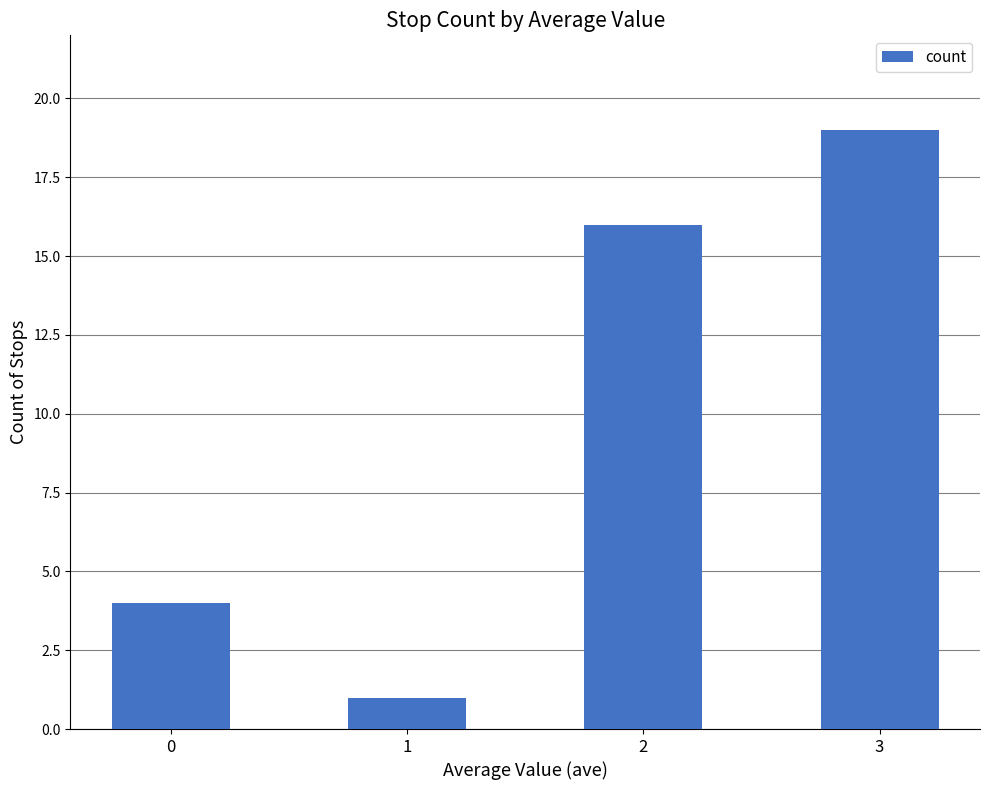

What is the value of the 4th bar from the left?

19